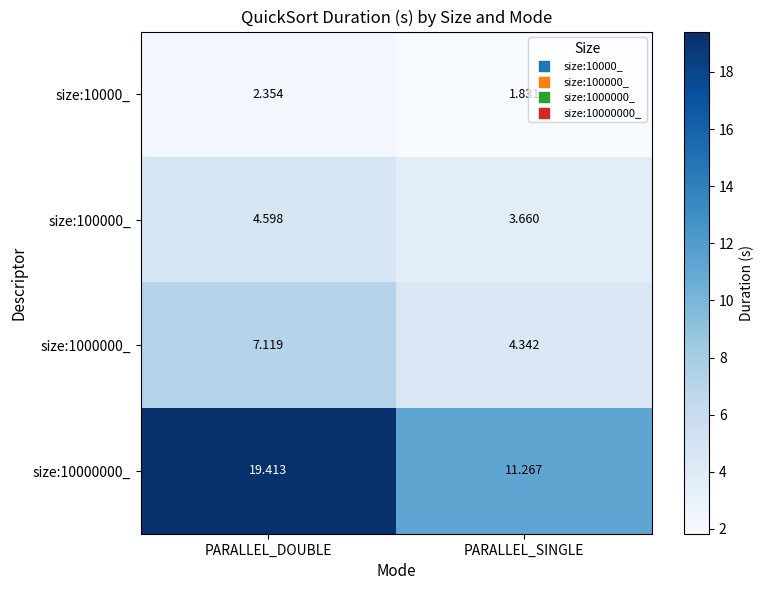

At which category does the chart reach its minimum across all series?

PARALLEL_SINGLE